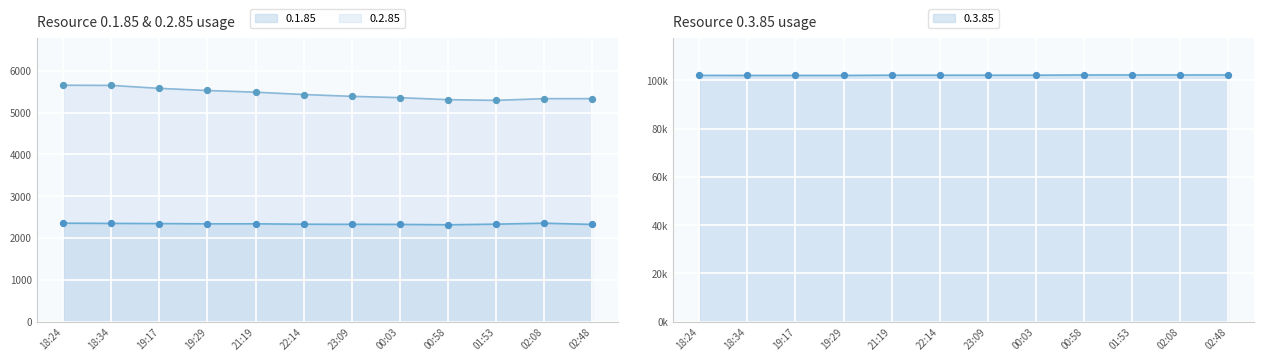

What are all the series names shown in the legend?

0.1.85, 0.2.85, 0.3.85